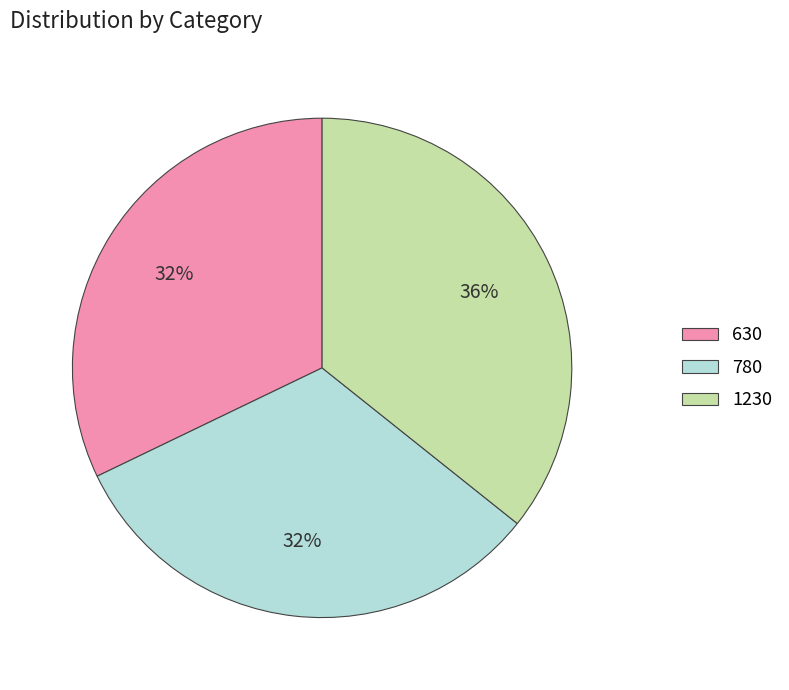

What is the ratio of the value at 1230 to the value at 780?

1.1